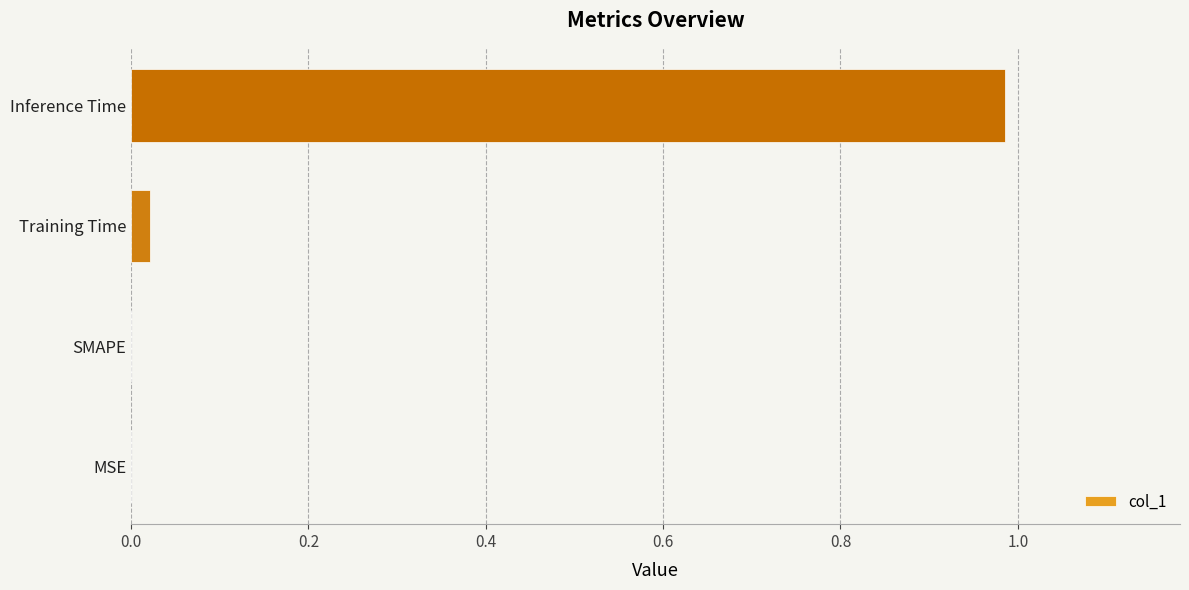

Between Inference Time and SMAPE, which is larger?

Inference Time